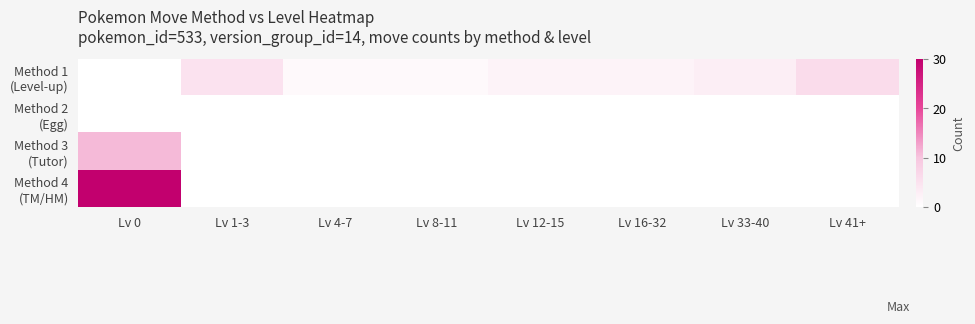

What is the total value across all series at Lv 0?

41